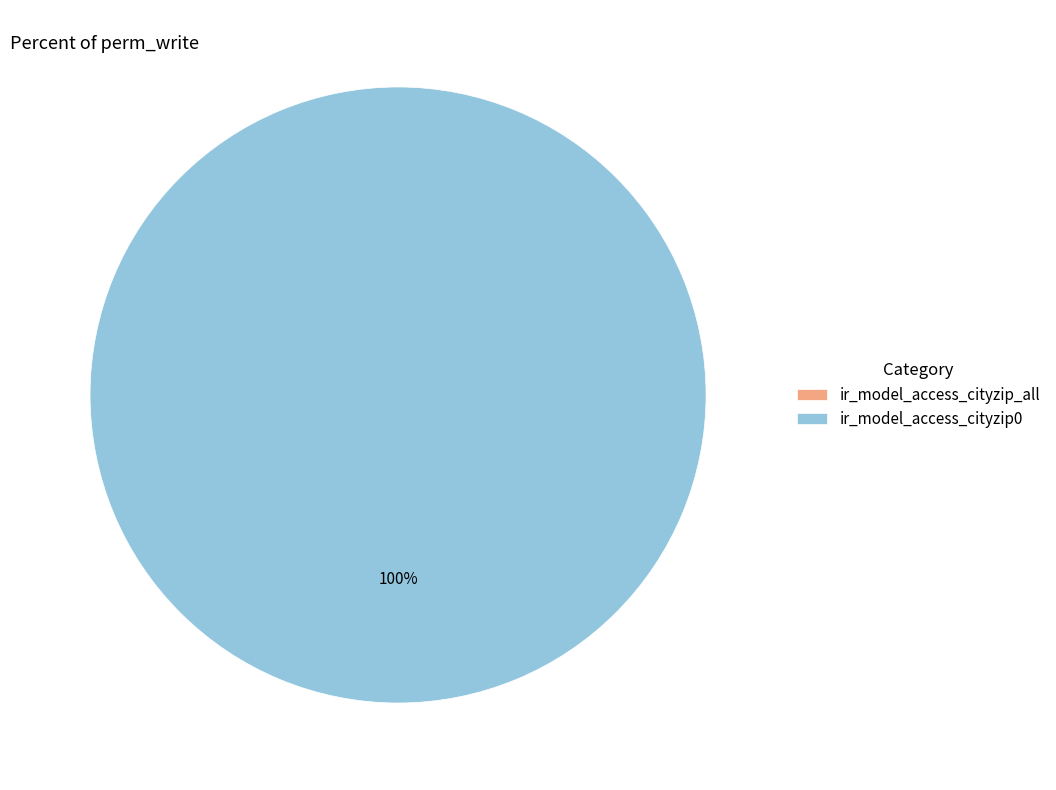

To the nearest percent, what is the combined percentage of ir_model_access_cityzip0 and ir_model_access_cityzip_all?

100%